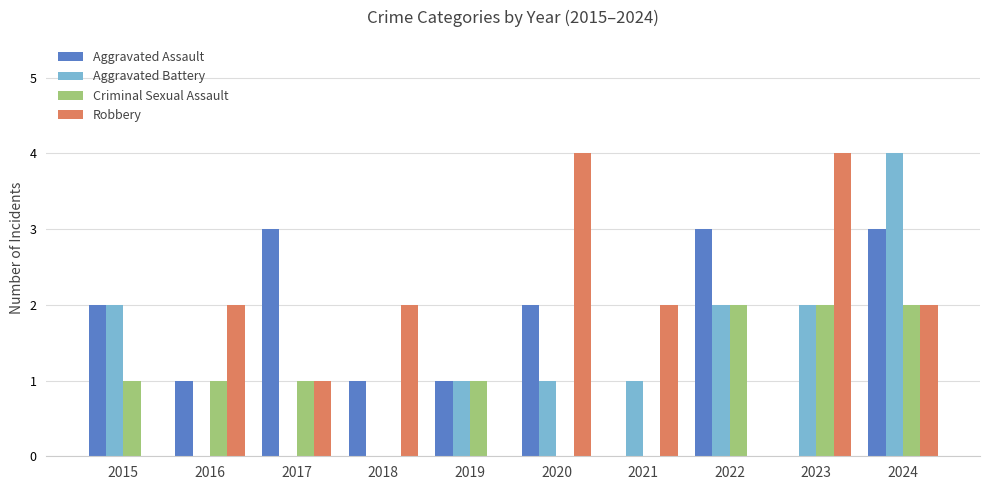

What is the sum of all Criminal Sexual Assault values?

10